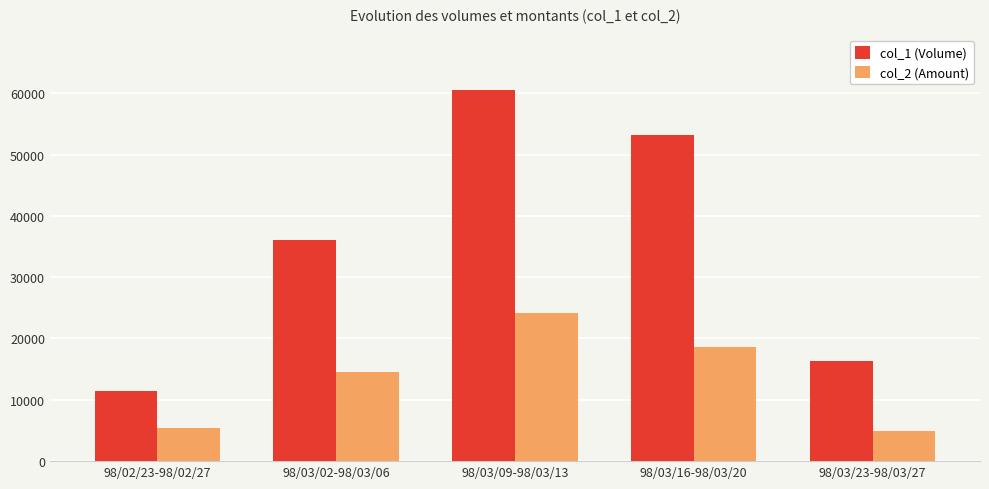

The value of col_2 (Amount) at 98/03/02-98/03/06 is 14477. True or false?

True